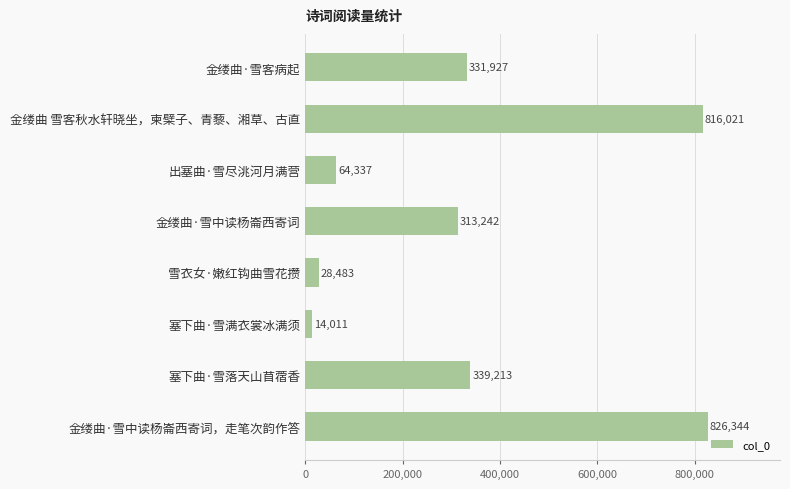

Count the number of data series in this chart.

1